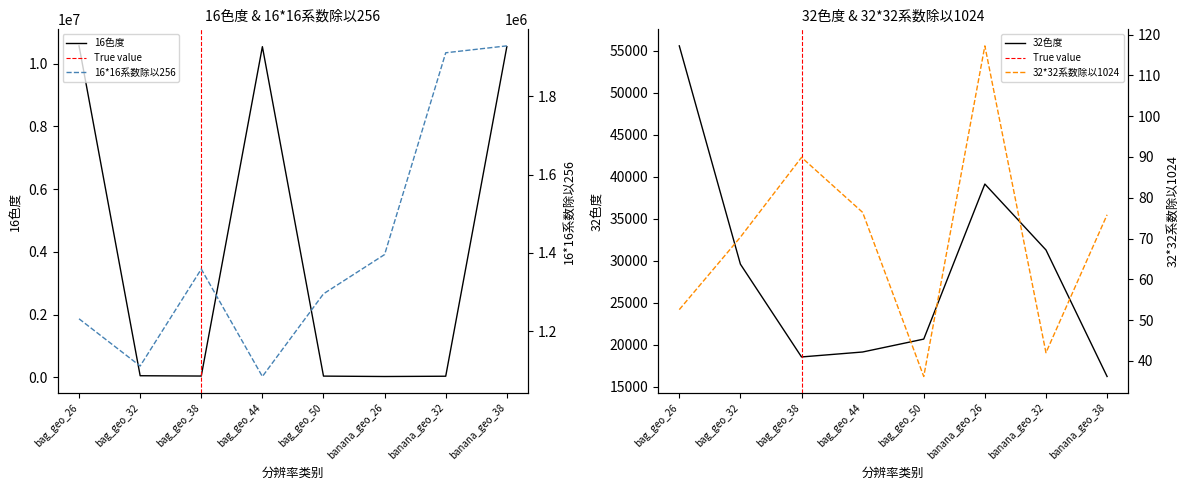

Which has a higher value, banana_geo_38 or banana_geo_26?

banana_geo_38